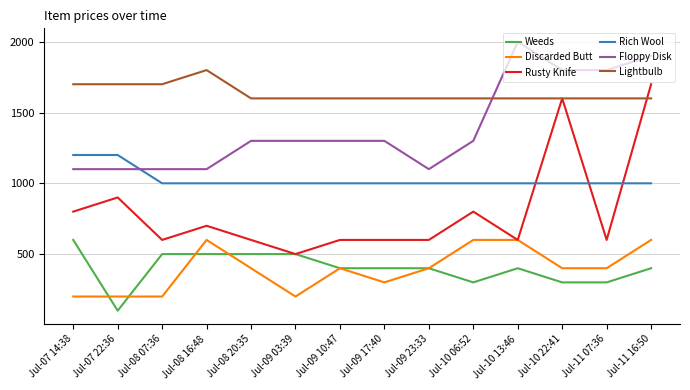

True or false: Discarded Butt and Rich Wool intersect in this chart.

False